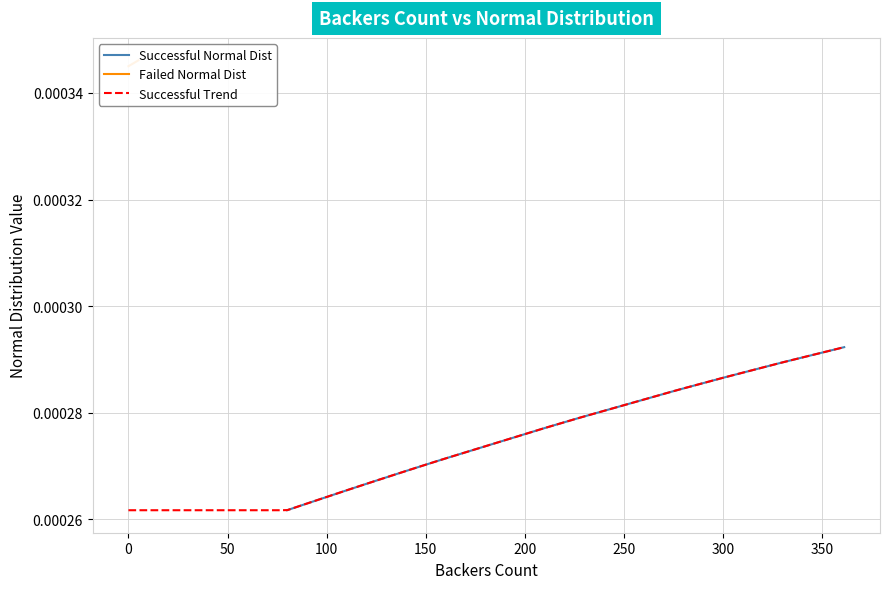

Where is the first local maximum for Successful Normal Dist?

1